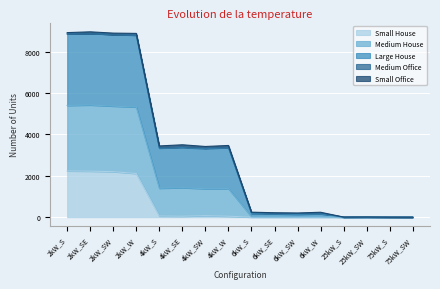

True or false: Large House and Medium House intersect in this chart.

False